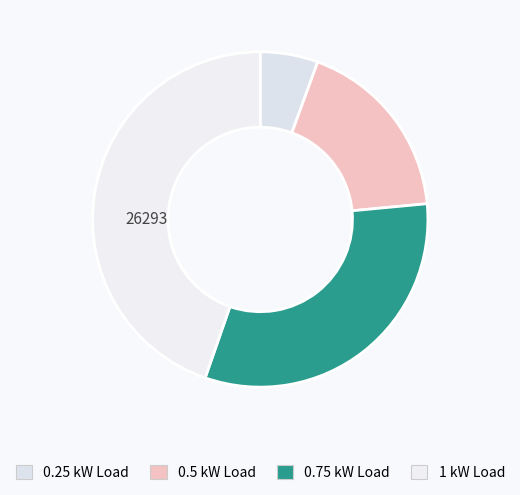

Does any single category account for the majority?

No